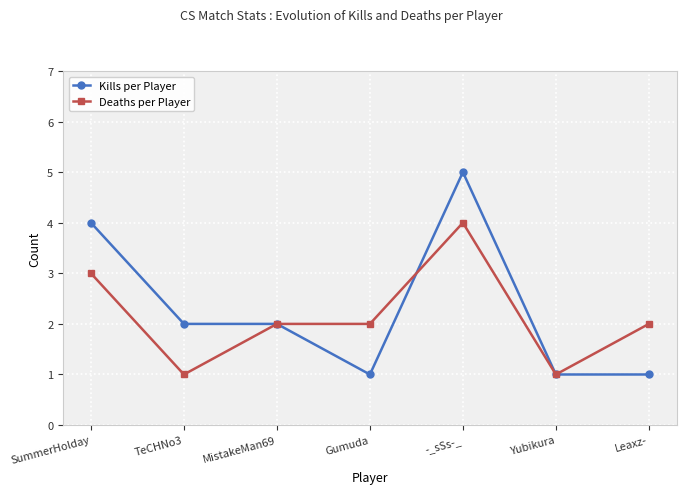

What is the sum of the Kills per Player values at MistakeMan69 and SummerHolday?

6